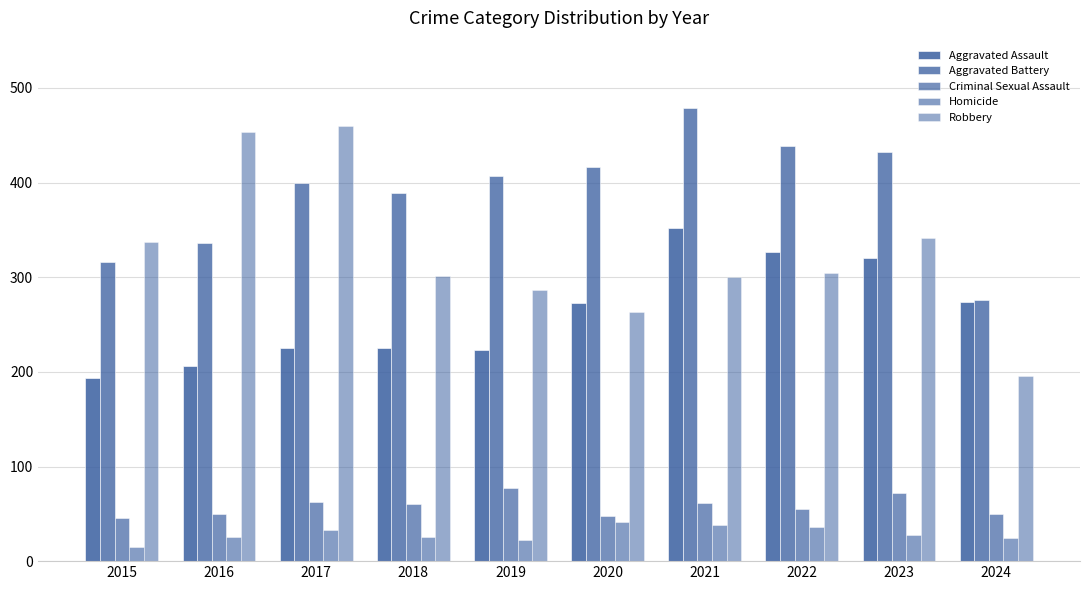

How many distinct data groups are displayed?

5